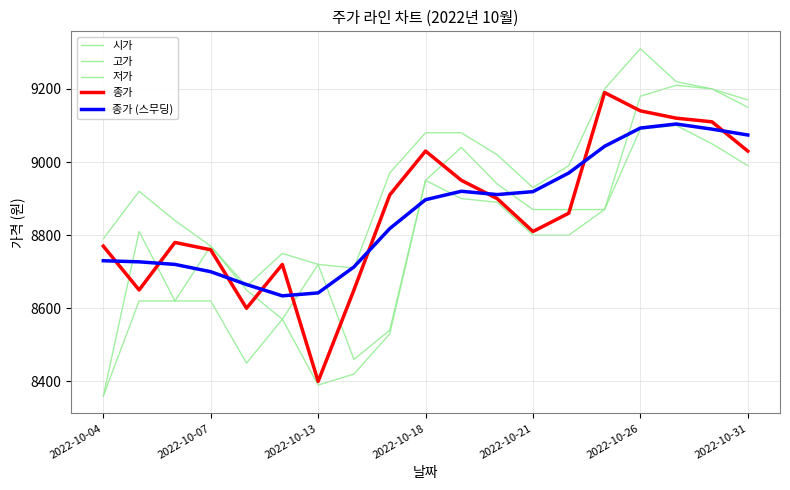

Reading left to right, what are all the values shown in this chart?

시가: 8360	8810	8620	8770	8650	8570	8720	8460	8540	8950	9040	8940	8870	8870	8870	9180	9210	9200	9150
고가: 8790	8920	8840	8770	8660	8750	8720	8710	8970	9080	9080	9020	8930	8990	9200	9310	9220	9200	9170
저가: 8360	8620	8620	8620	8450	8570	8390	8420	8530	8950	8900	8890	8800	8800	8870	9090	9100	9050	8990
종가: 8770	8650	8780	8760	8600	8720	8400	8650	8910	9030	8950	8900	8810	8860	9190	9140	9120	9110	9030
종가 (스무딩): 8730	8727	8720	8700	8665	8634	8642	8713	8818	8897	8920	8911	8919	8970	9043	9093	9104	9090	9074